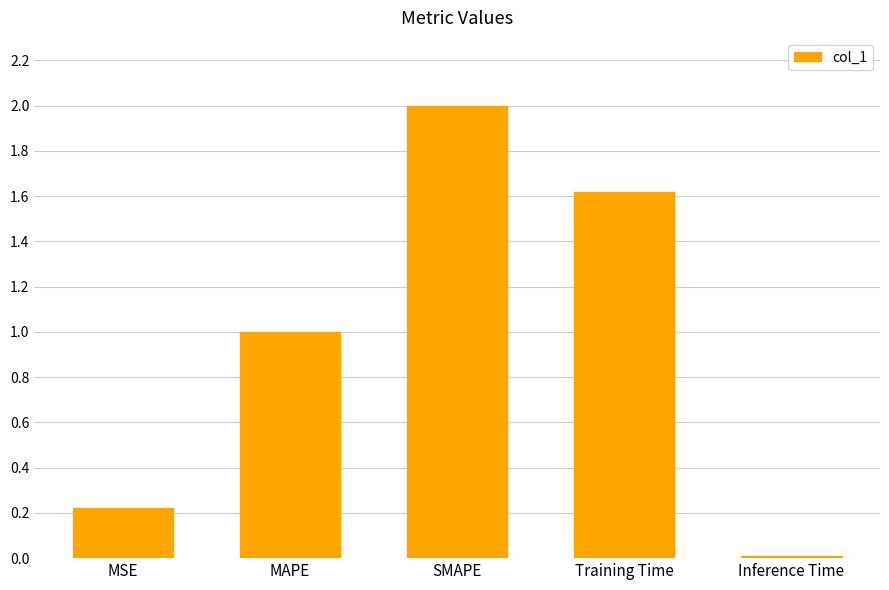

How many bars are there in total?

5